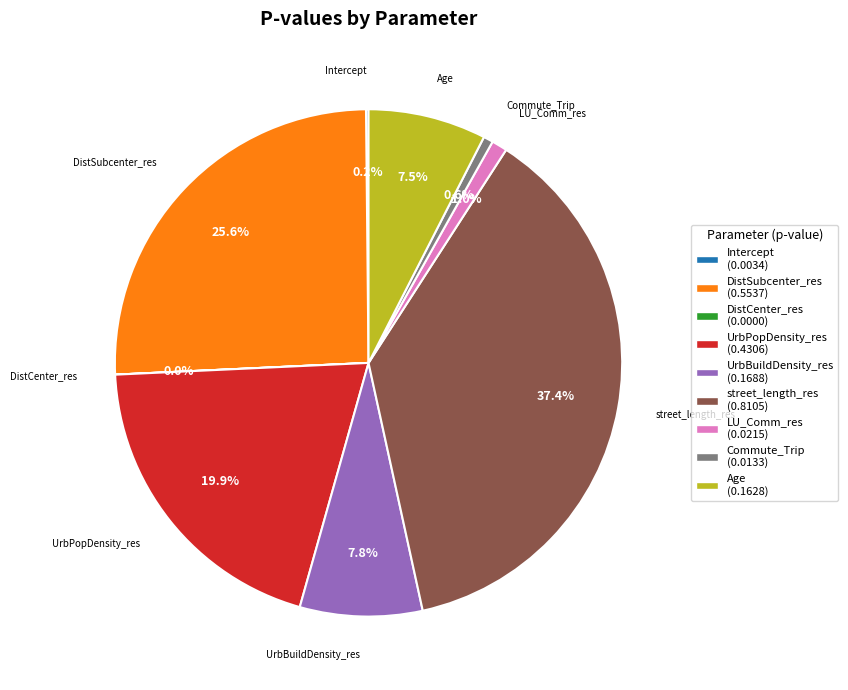

Does Age represent more than half of the total?

No